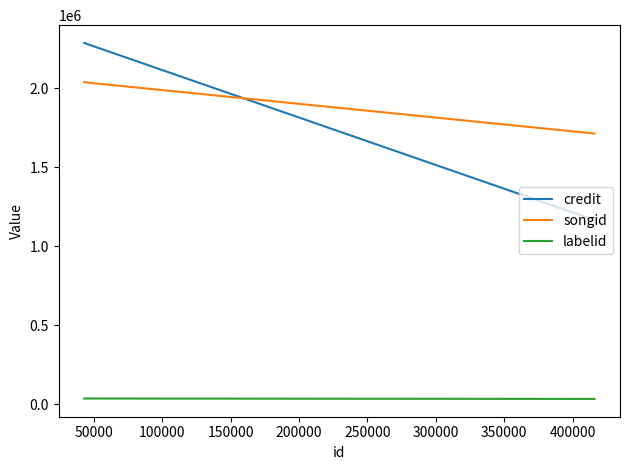

Is the value of credit at 50000 greater than the value of labelid at 50000?

Yes